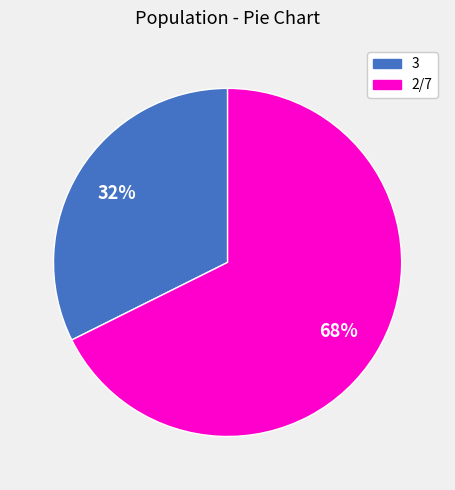

Does any single category account for the majority?

Yes